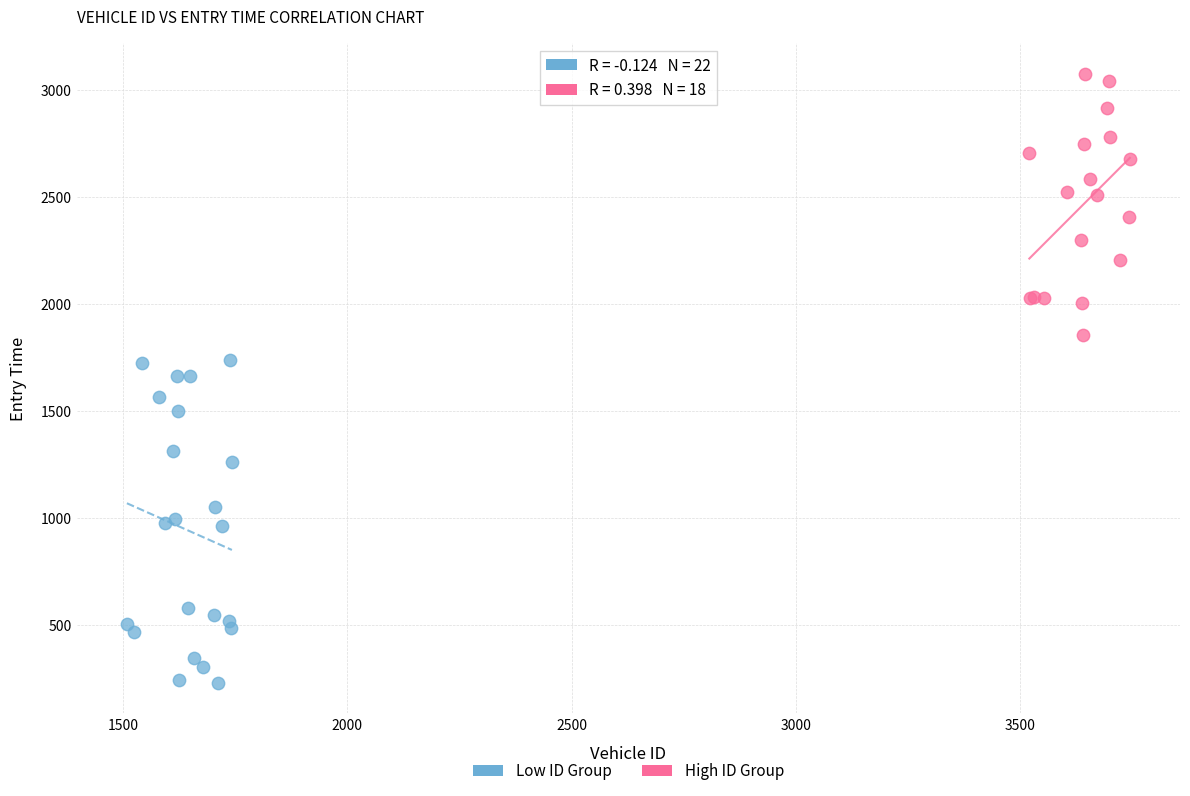

Which series contains the lowest Y value?

Low ID Group